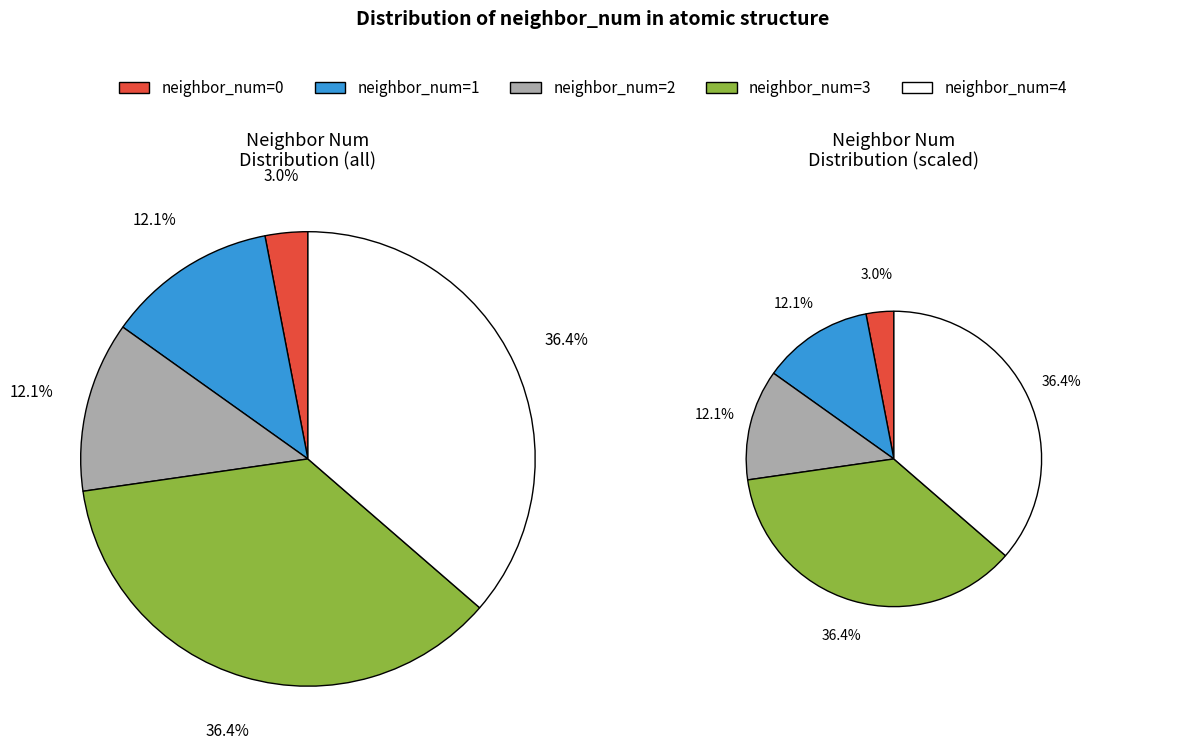

To the nearest percent, what percentage of the pie is 3?

36%